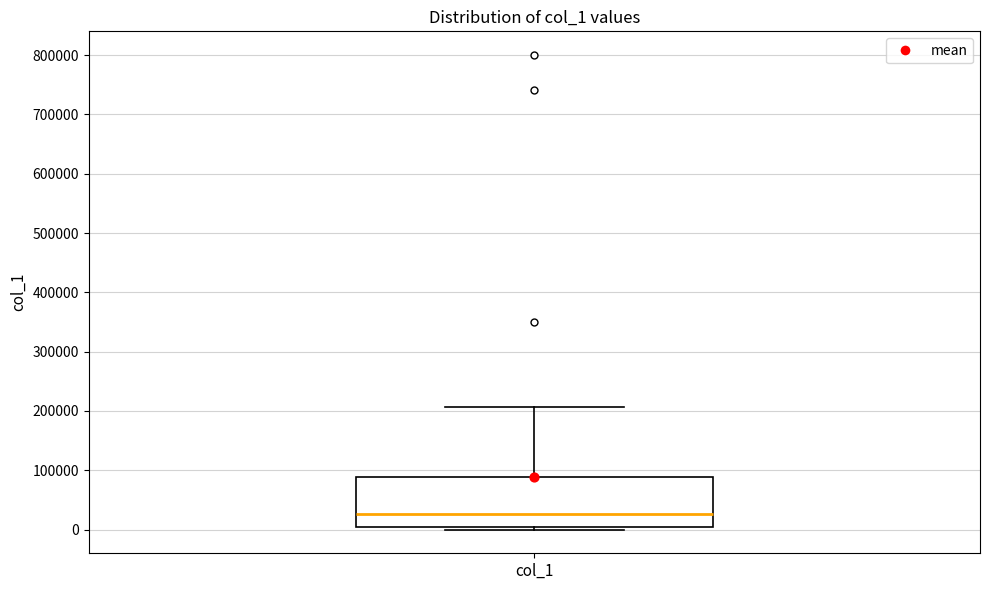

Transcribe this box plot: give where the median line is, the range the box spans, and where the two whiskers end, as read against the y-axis. The values are not printed on the chart, so give them approximately, as read against the axis.

median 30000, box 0 to 90000, whiskers 0 (just below the box's lower edge) to 210000